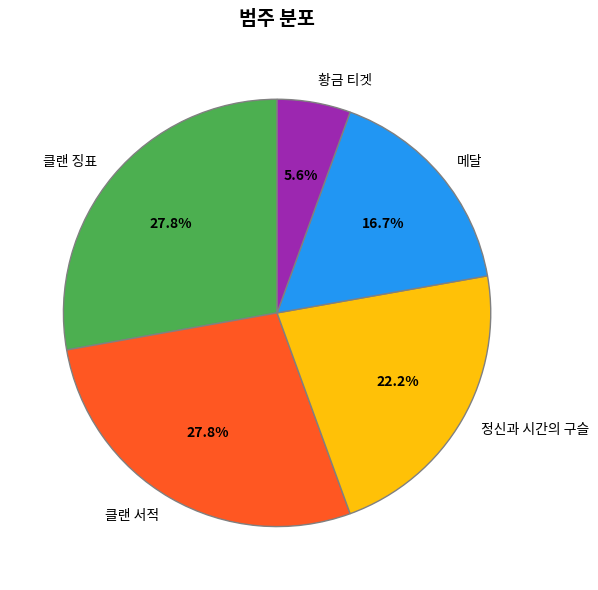

Does any single category account for the majority?

No